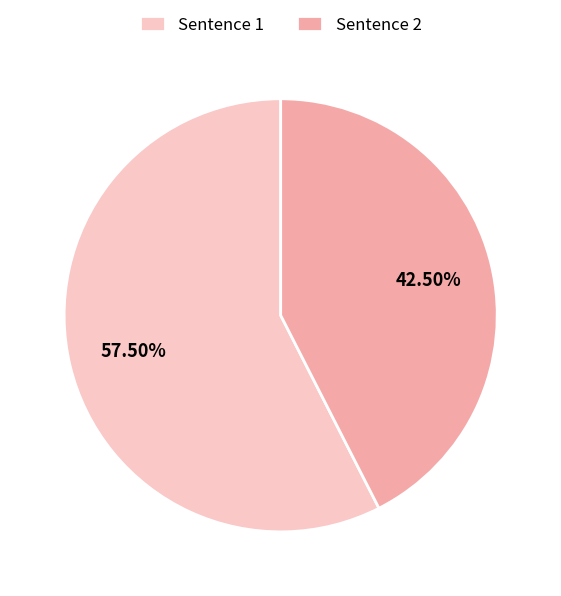

Combined, do Sentence 2 and Sentence 1 account for over 50%?

Yes